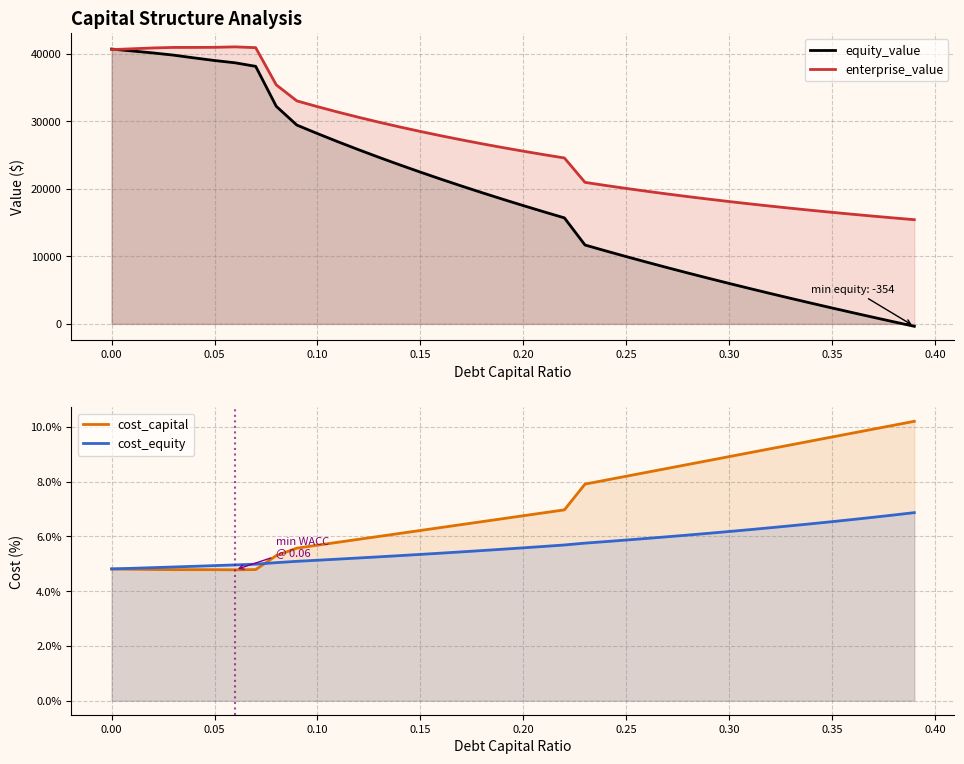

At which label is enterprise_value closest to 28221?

0.15